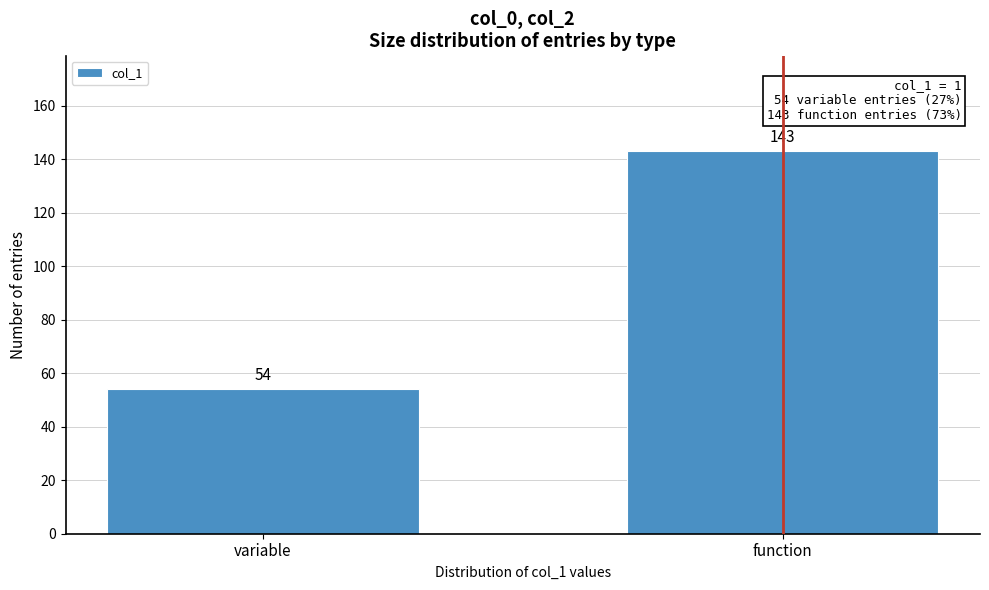

Reading left to right, what are all the values shown in this chart?

54	143